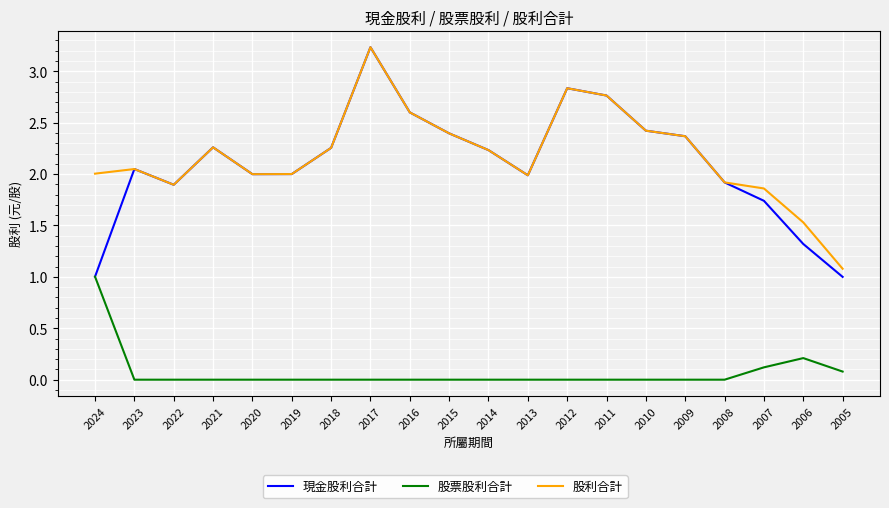

Which category has the highest value across all series?

2017